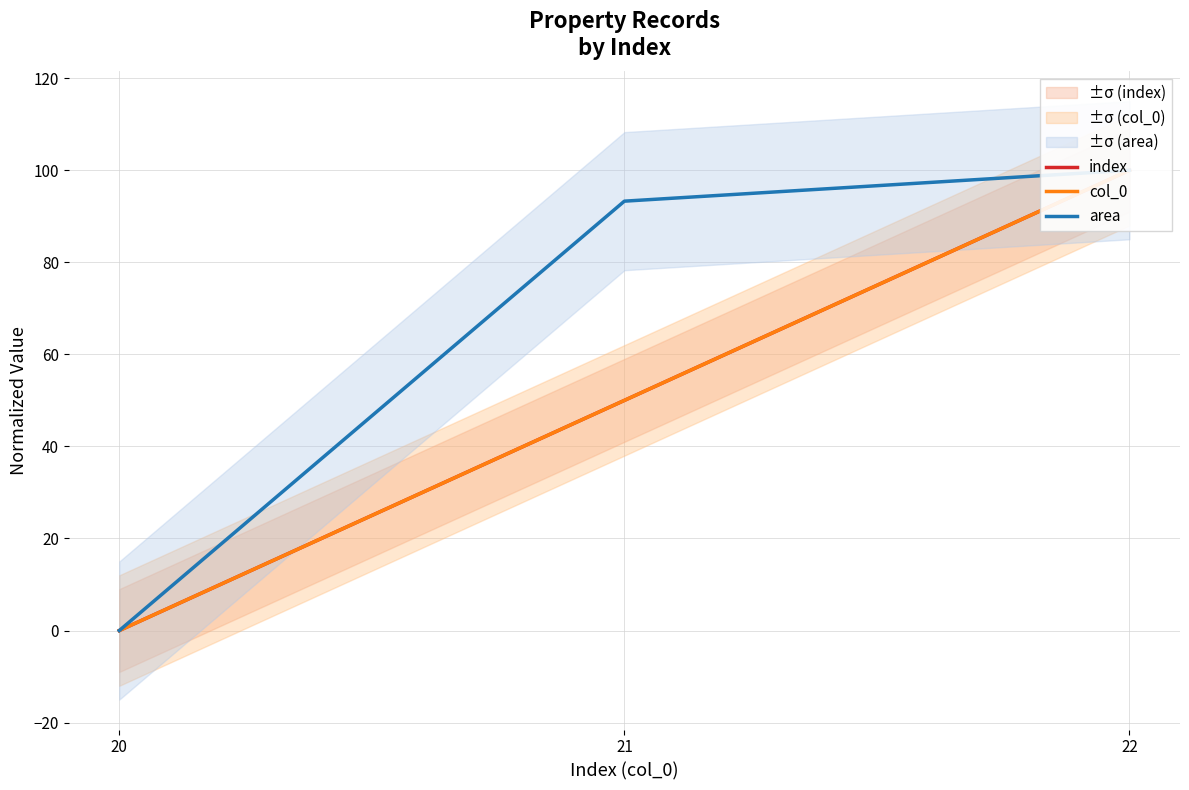

How many positive values does the area series have?

2